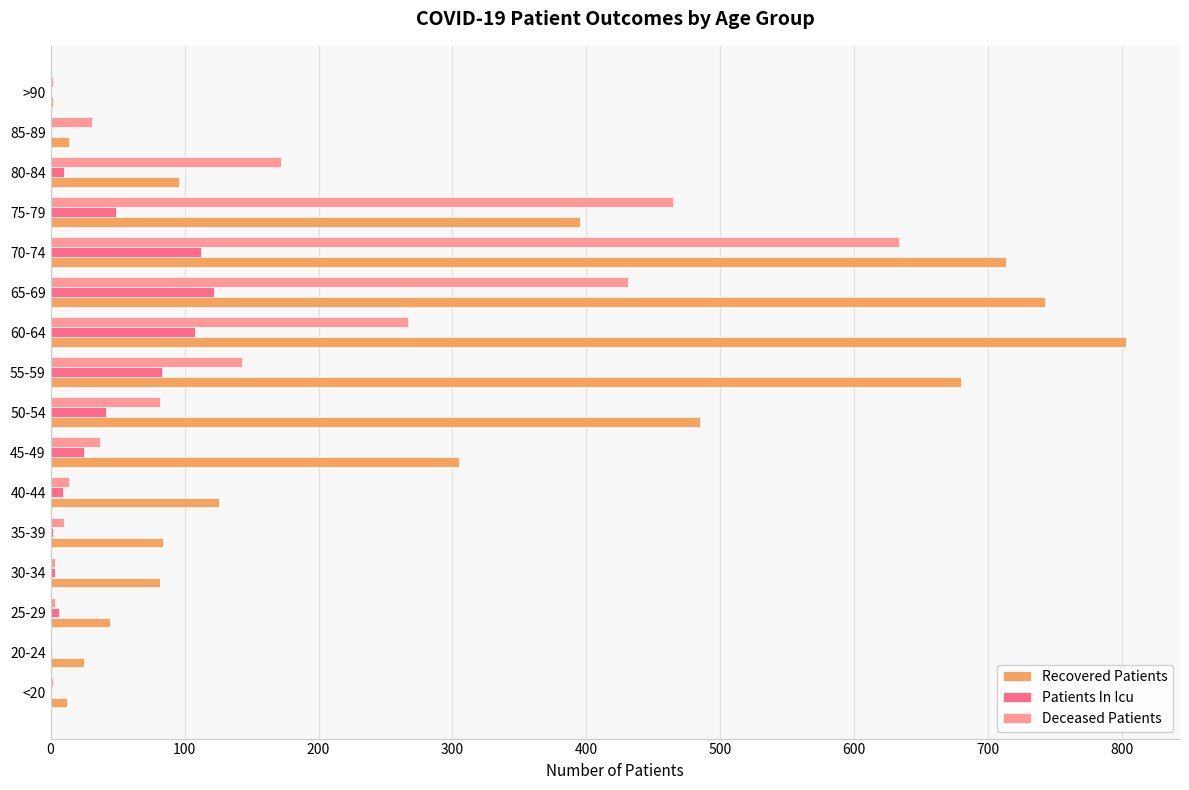

What is the greatest value displayed?

803